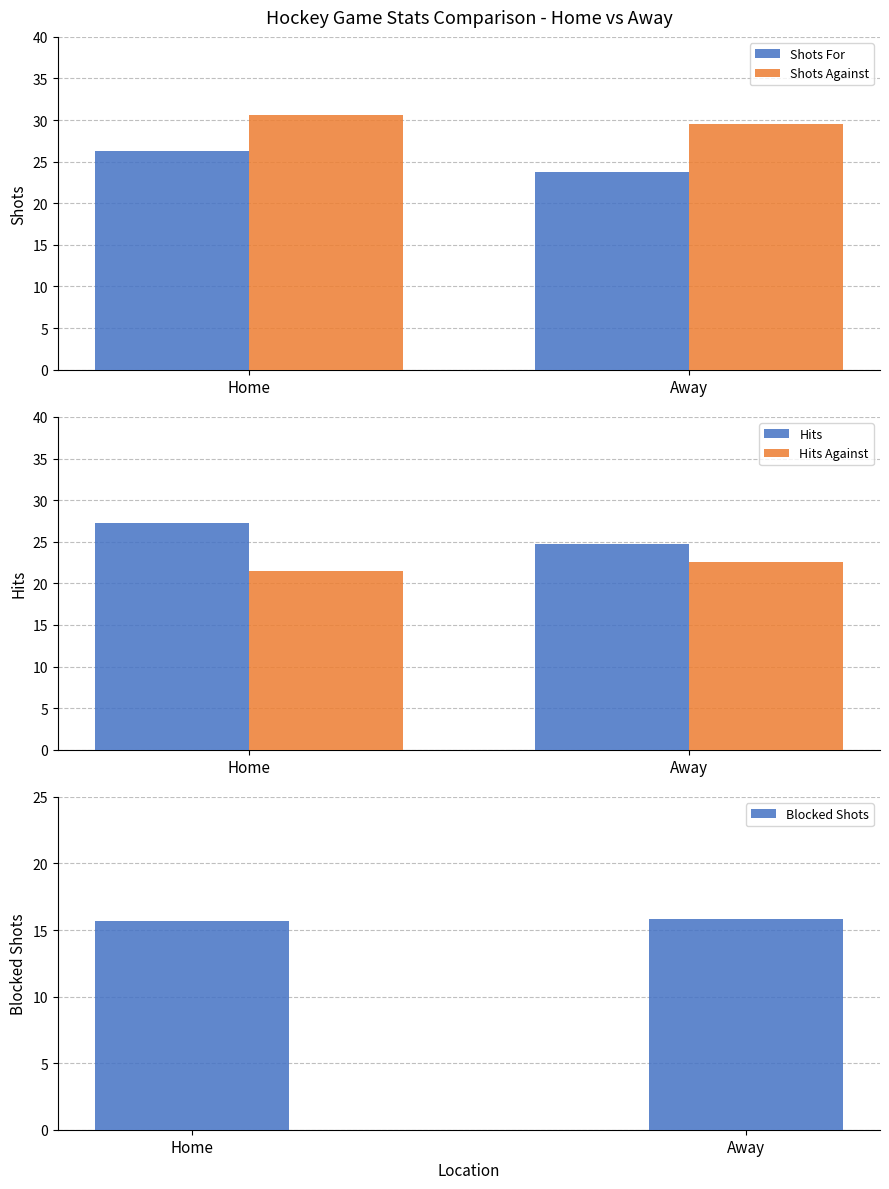

What is the value of the Blocked Shots bar at the 2nd from the left?

15.8